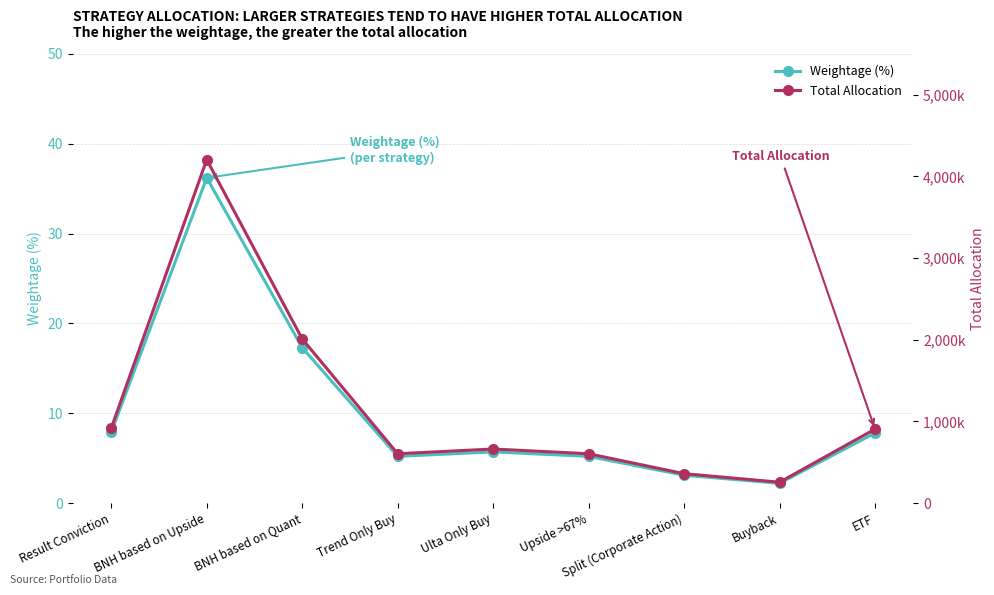

What is the average value of the Total Allocation series?

1169299.9